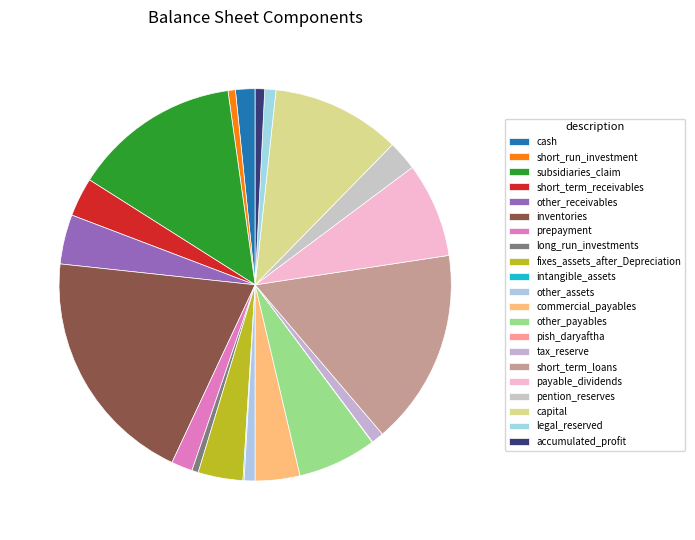

What is the change in value from tax_reserve to short_term_loans?

+299008